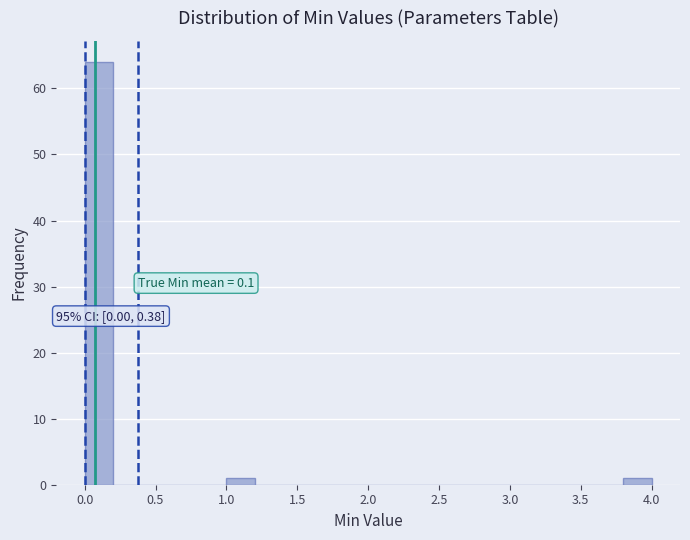

Which range on the x-axis has the tallest bar?

0.0 to 0.2